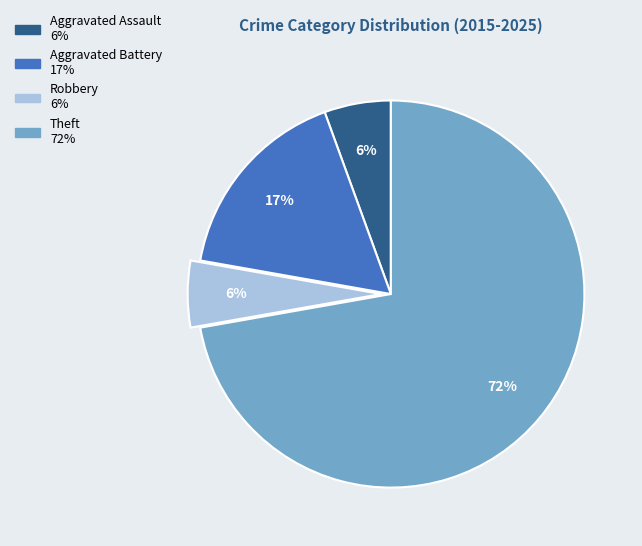

What is the largest slice in the pie chart?

Theft